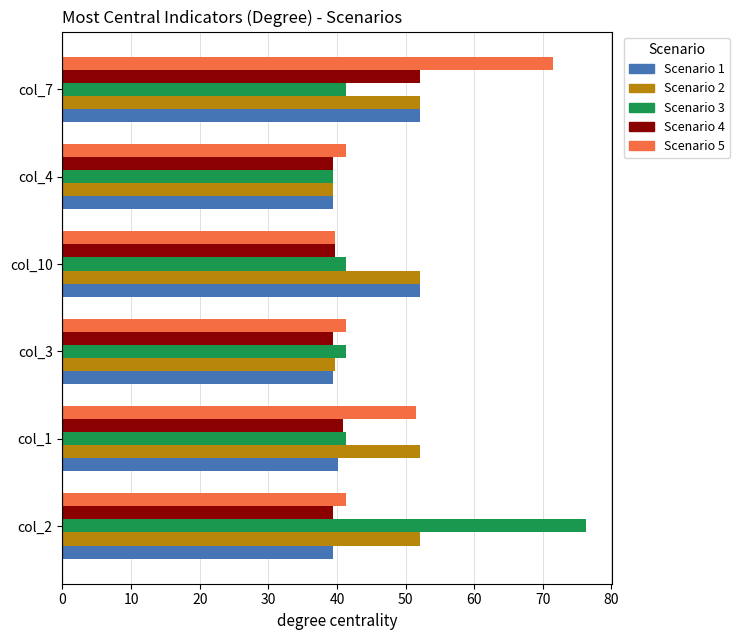

At how many categories does at least one series exceed 57?

2